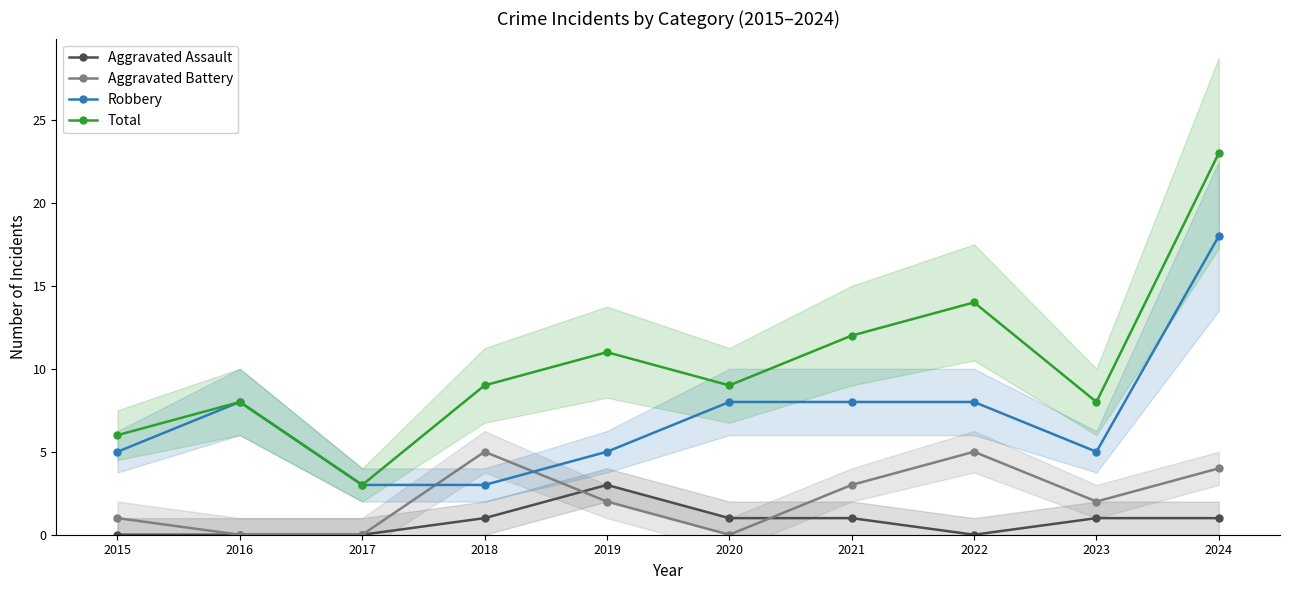

How many positive values does the Aggravated Battery series have?

7